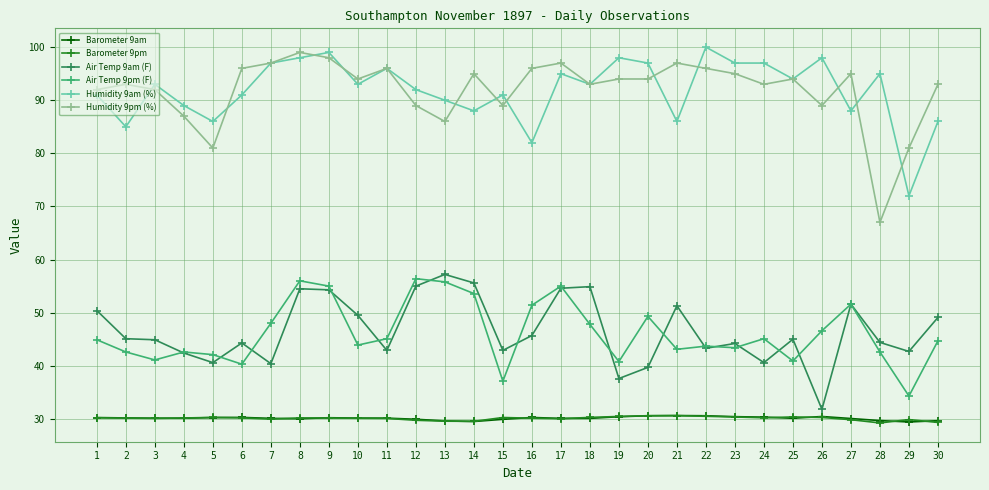

What is the smallest value displayed?

29.2